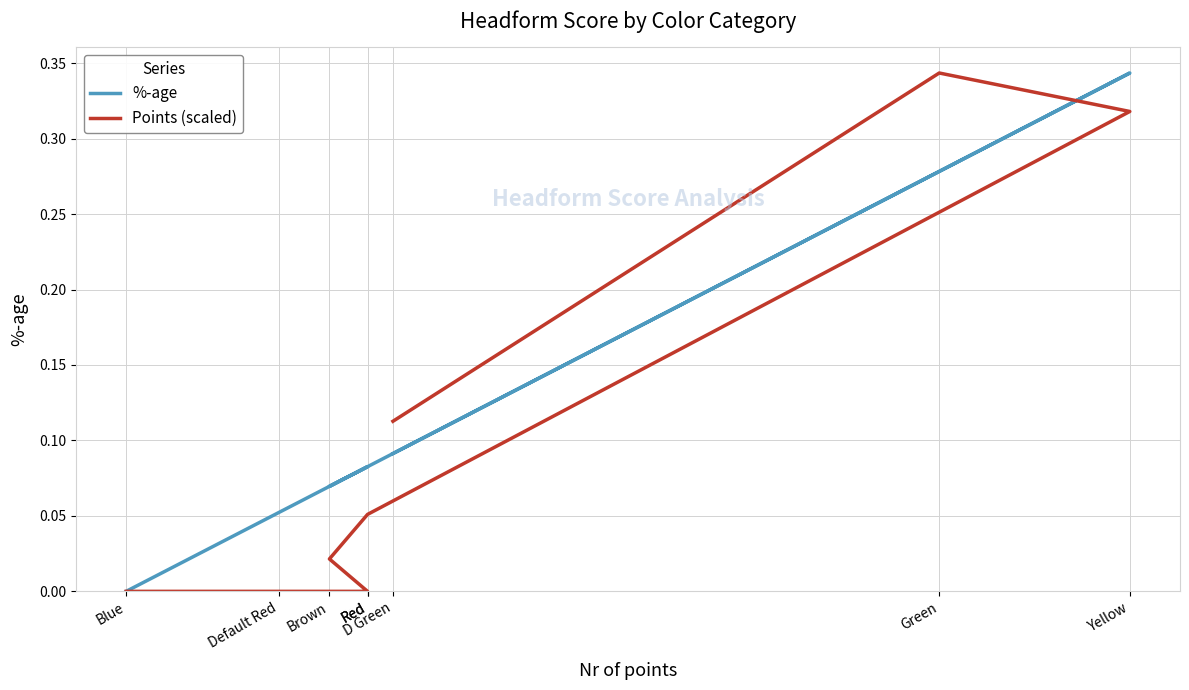

Is the value of Points (scaled) at Red greater than the value of %-age at Red?

No